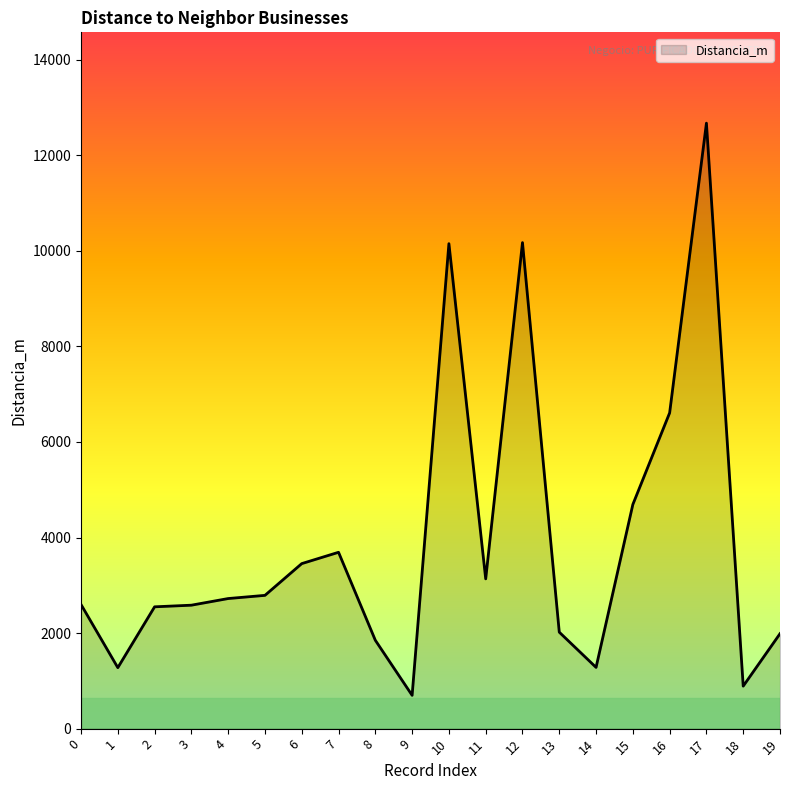

Between 12 and 5, which is larger?

12